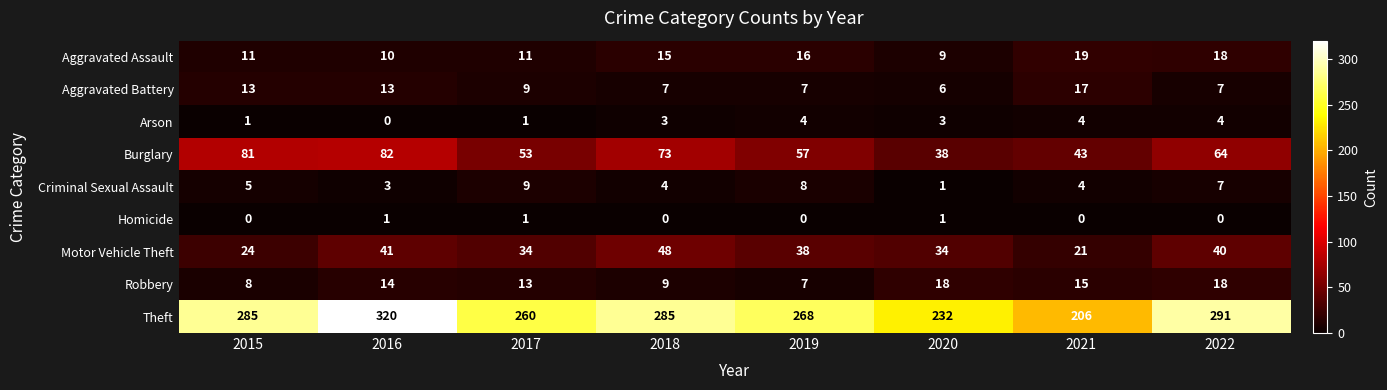

At which label does Motor Vehicle Theft first exceed 38?

2016